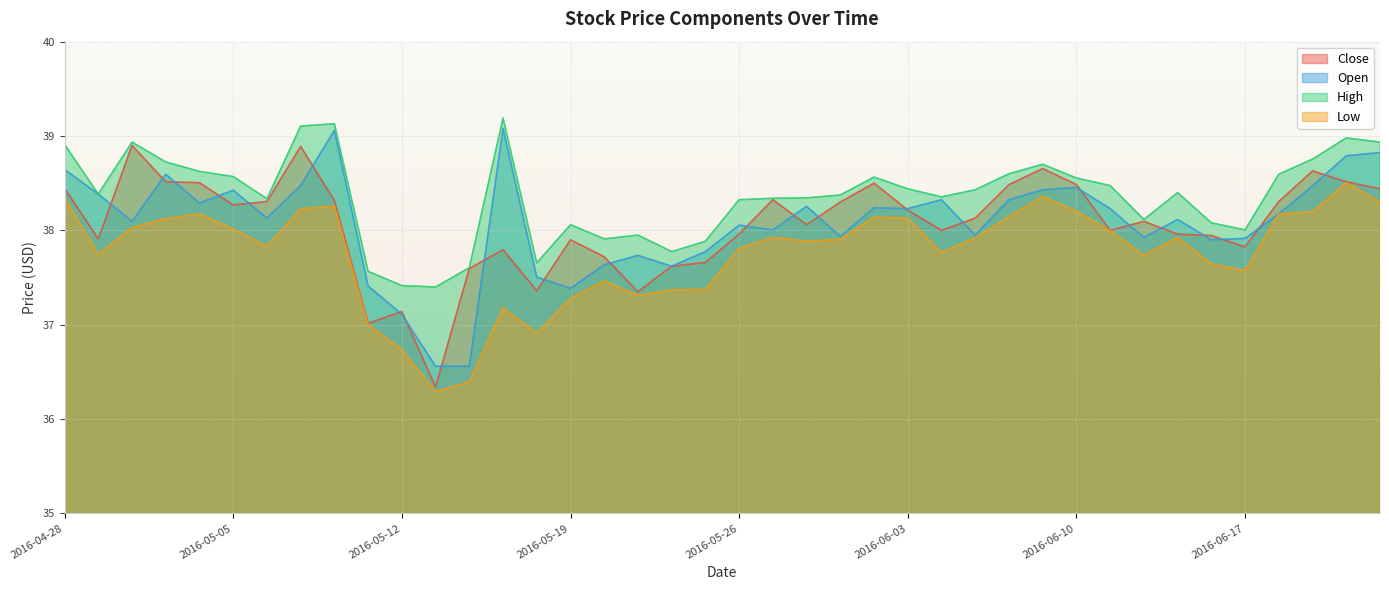

How many data points does each series have?

40